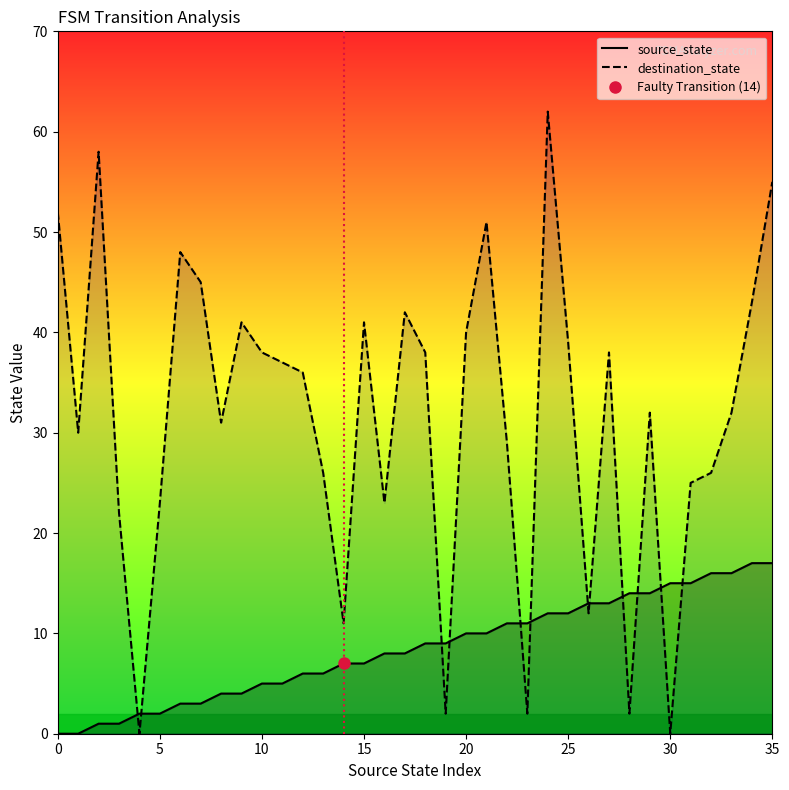

True or false: source_state has more than 1 points higher than both neighbors.

False